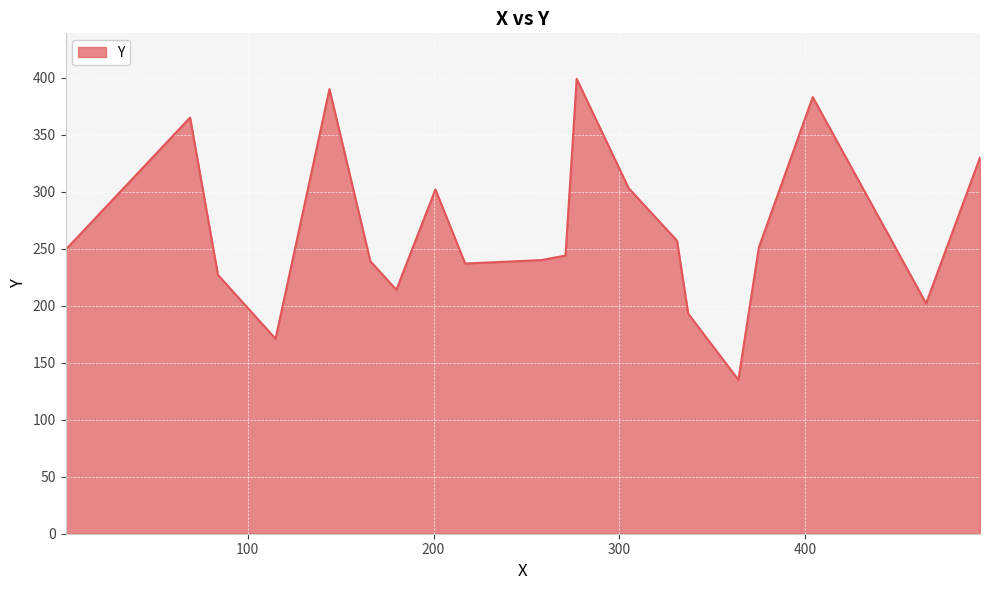

What is the difference between the maximum and minimum values?

264